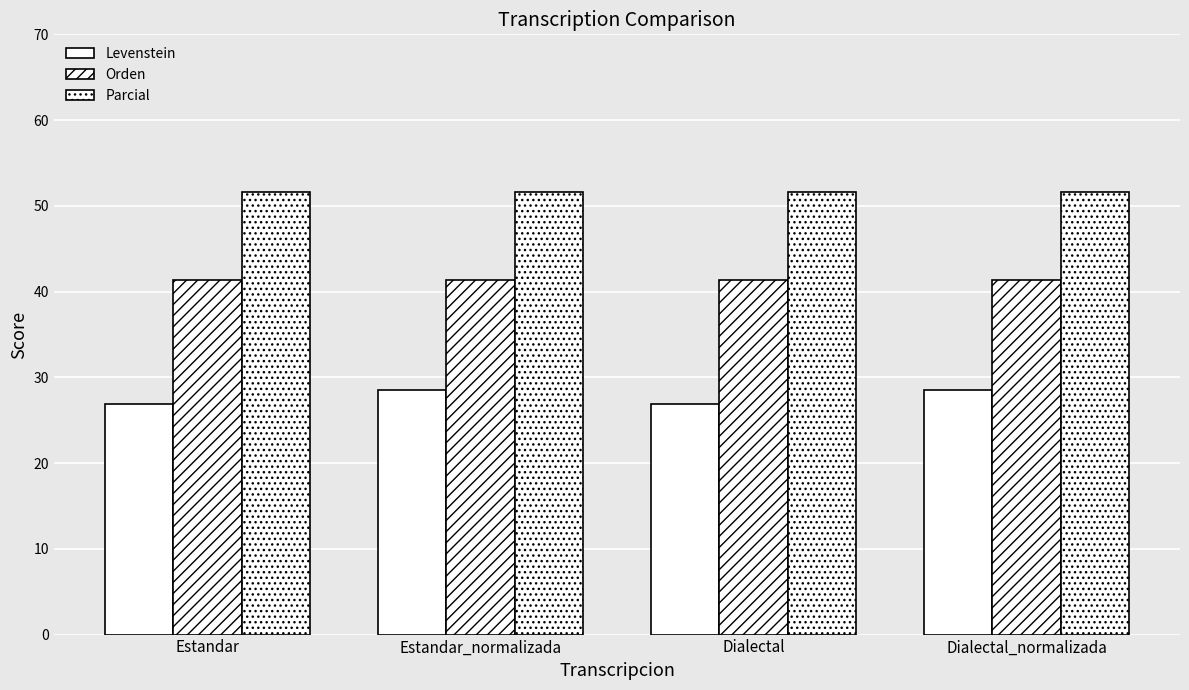

Which series has the largest range (max minus min)?

Levenstein